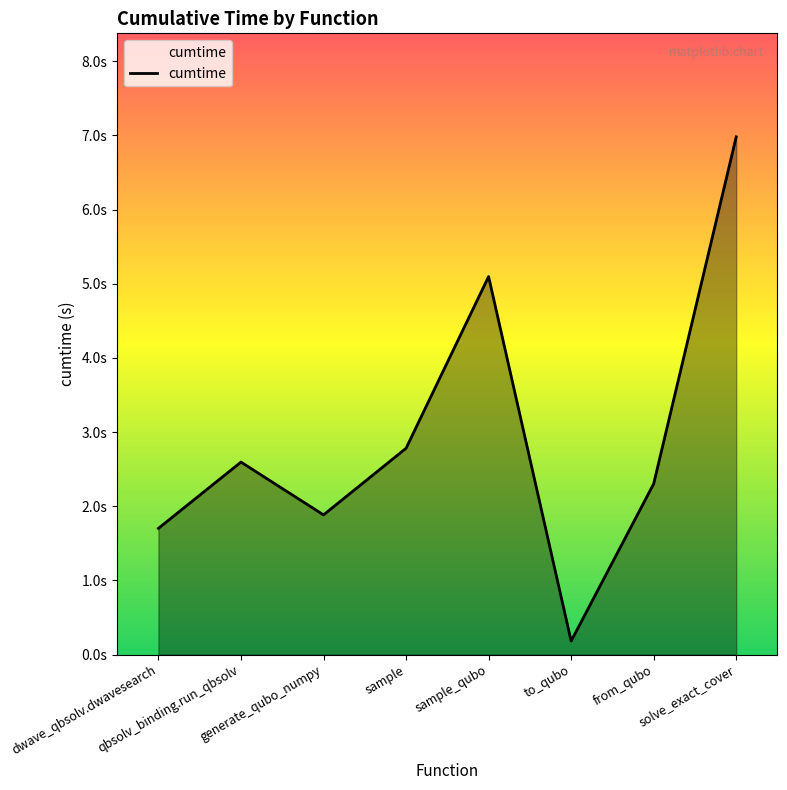

Reading right to left, list all the values displayed in this chart.

solve_exact_cover=7.0	from_qubo=2.3	to_qubo=0.2	sample_qubo=5.1	sample=2.8	generate_qubo_numpy=1.9	qbsolv_binding.run_qbsolv=2.6	dwave_qbsolv.dwavesearch=1.7